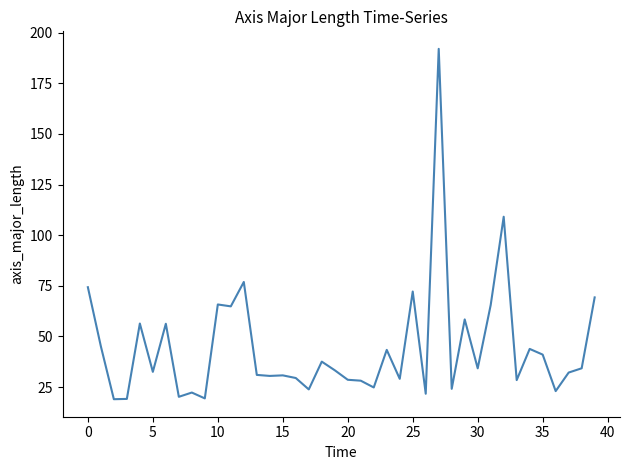

What is the maximum value shown in the chart?

192.0